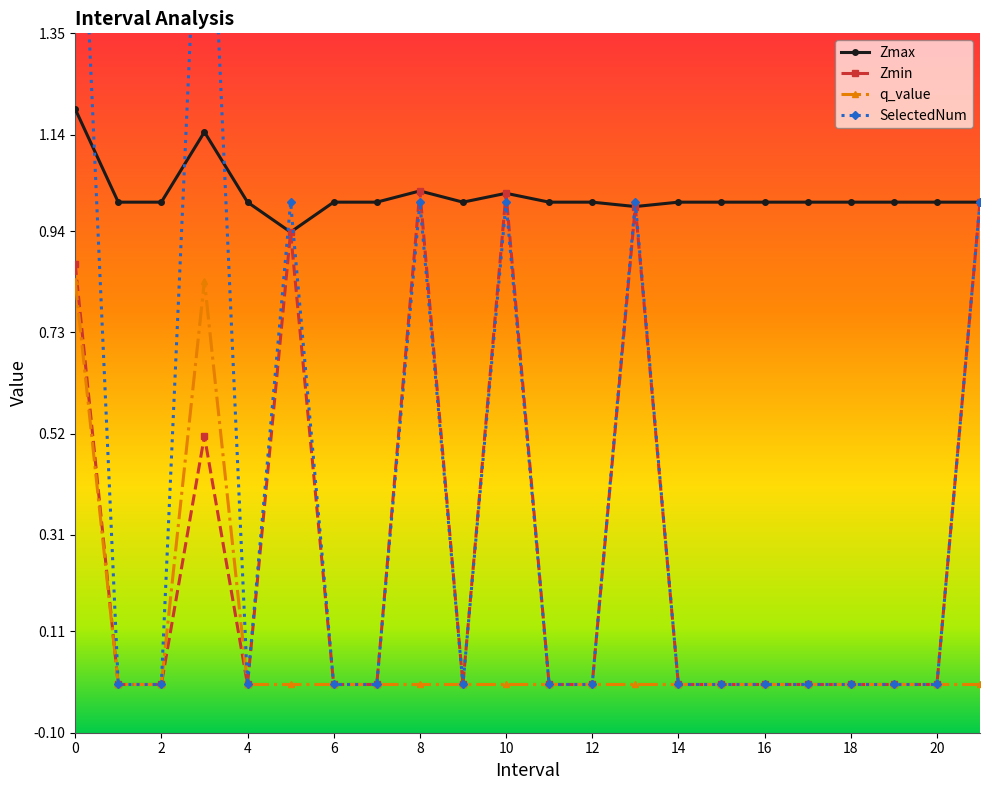

Is this an area chart (filled region under the line)?

No